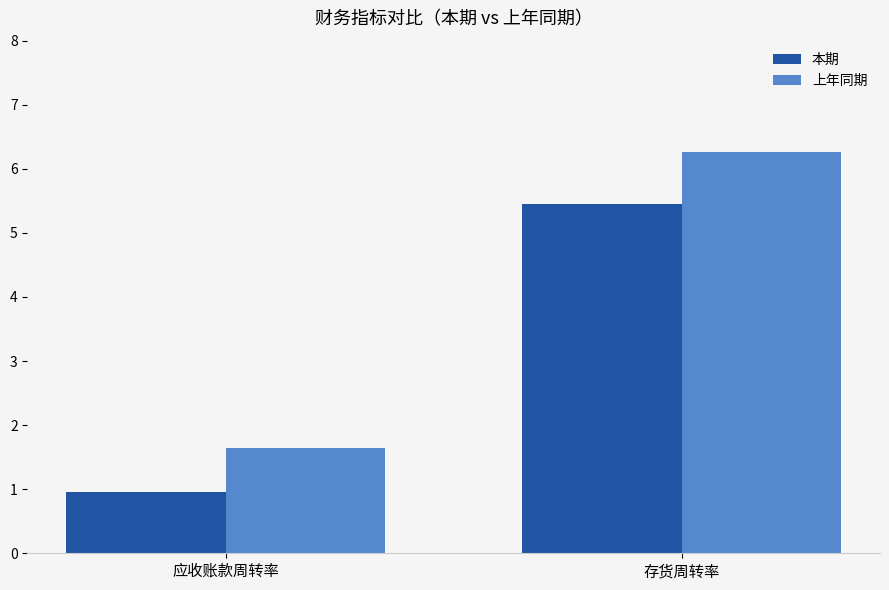

Rank the series by their maximum value, from lowest to highest.

本期, 上年同期